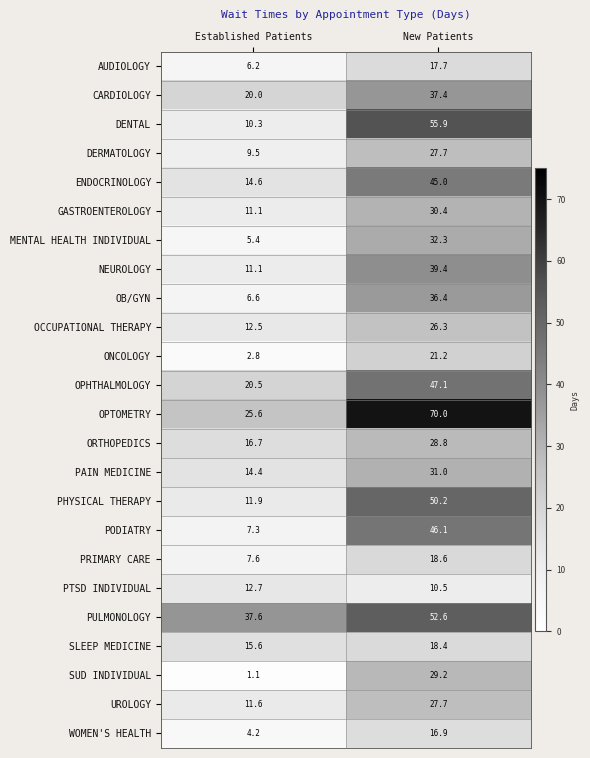

The value of PRIMARY CARE at New Patients is 31.6. True or false?

False